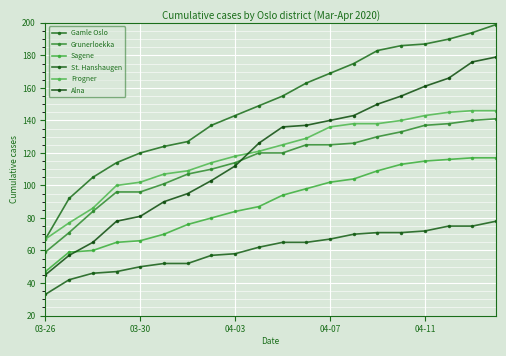

How many data points does each series have?

20